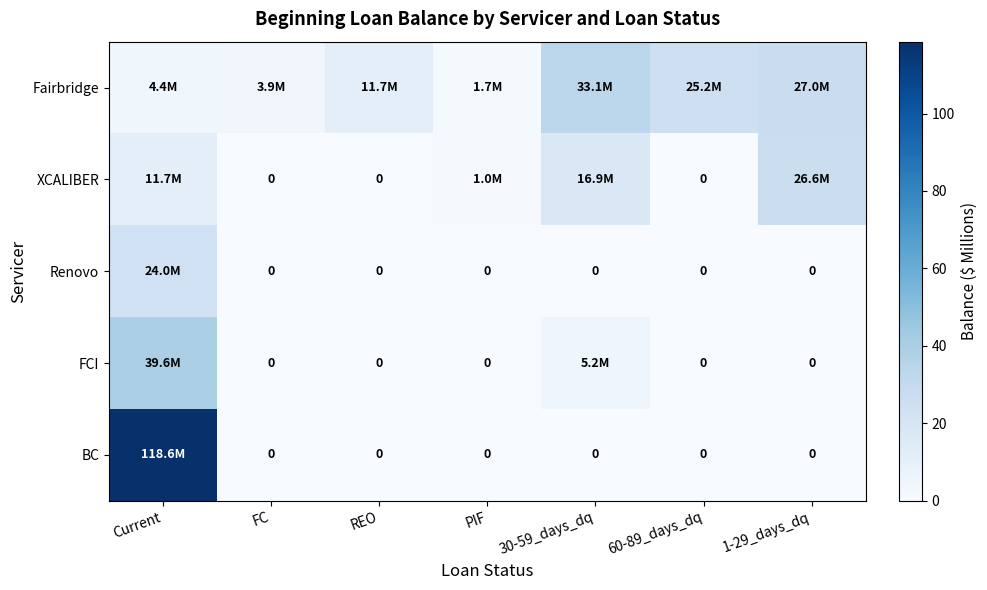

What is the maximum value shown in the chart?

118.6